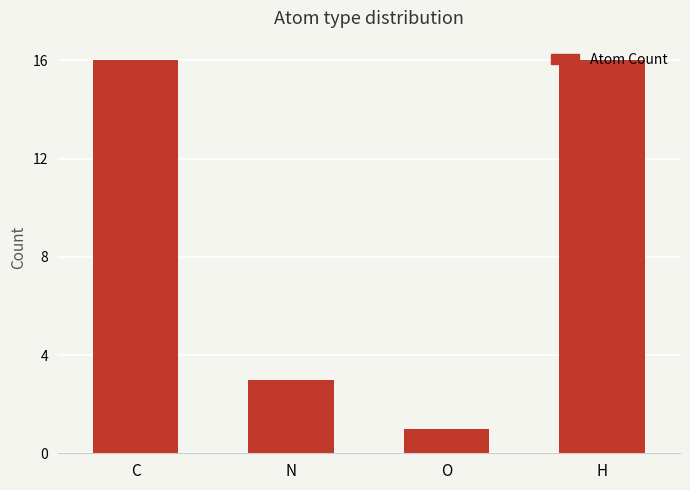

What is the label of the 4th bar from the left?

H